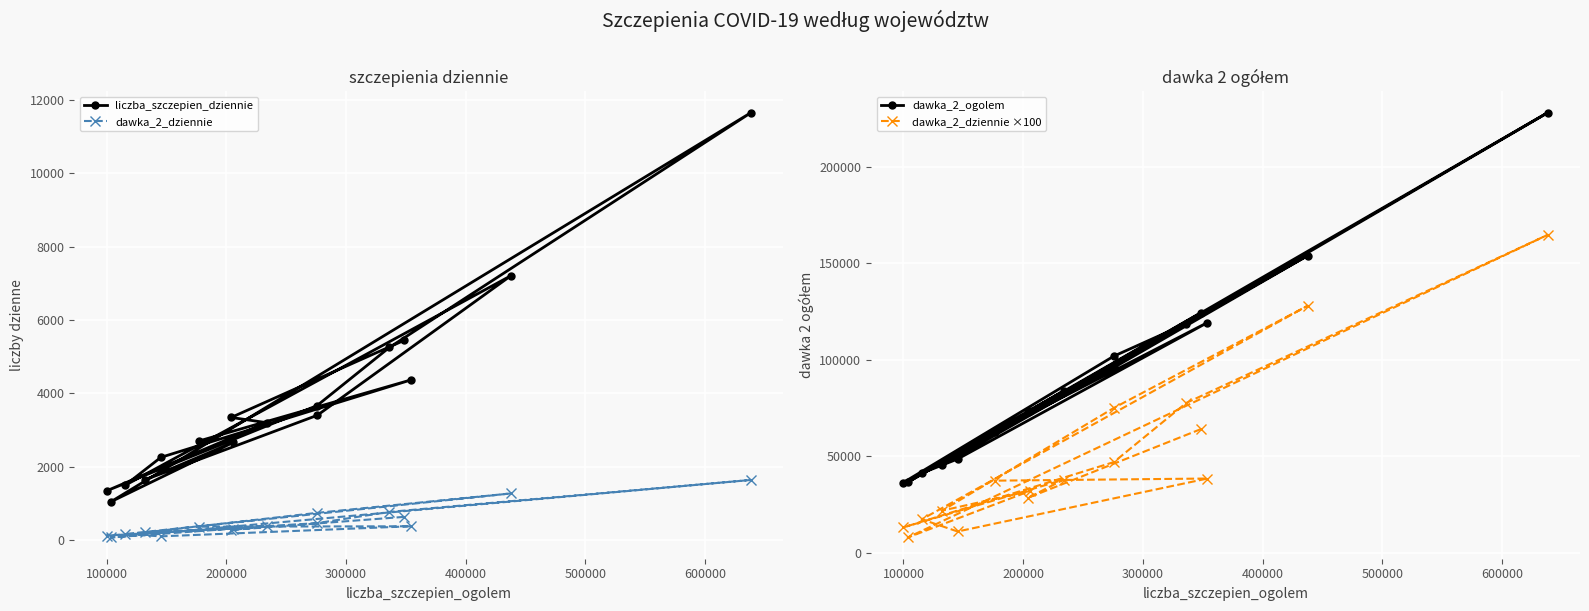

Which series has the widest spread of values?

dawka_2_ogolem